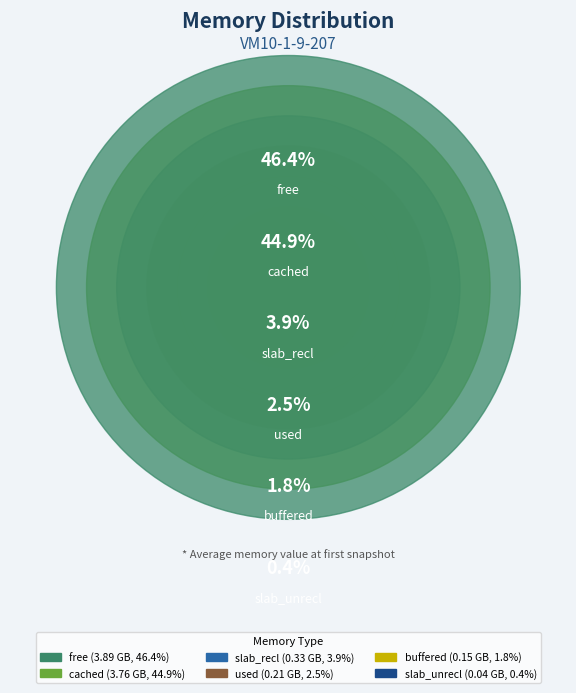

What percentage is the buffered slice, to the nearest percent?

2%